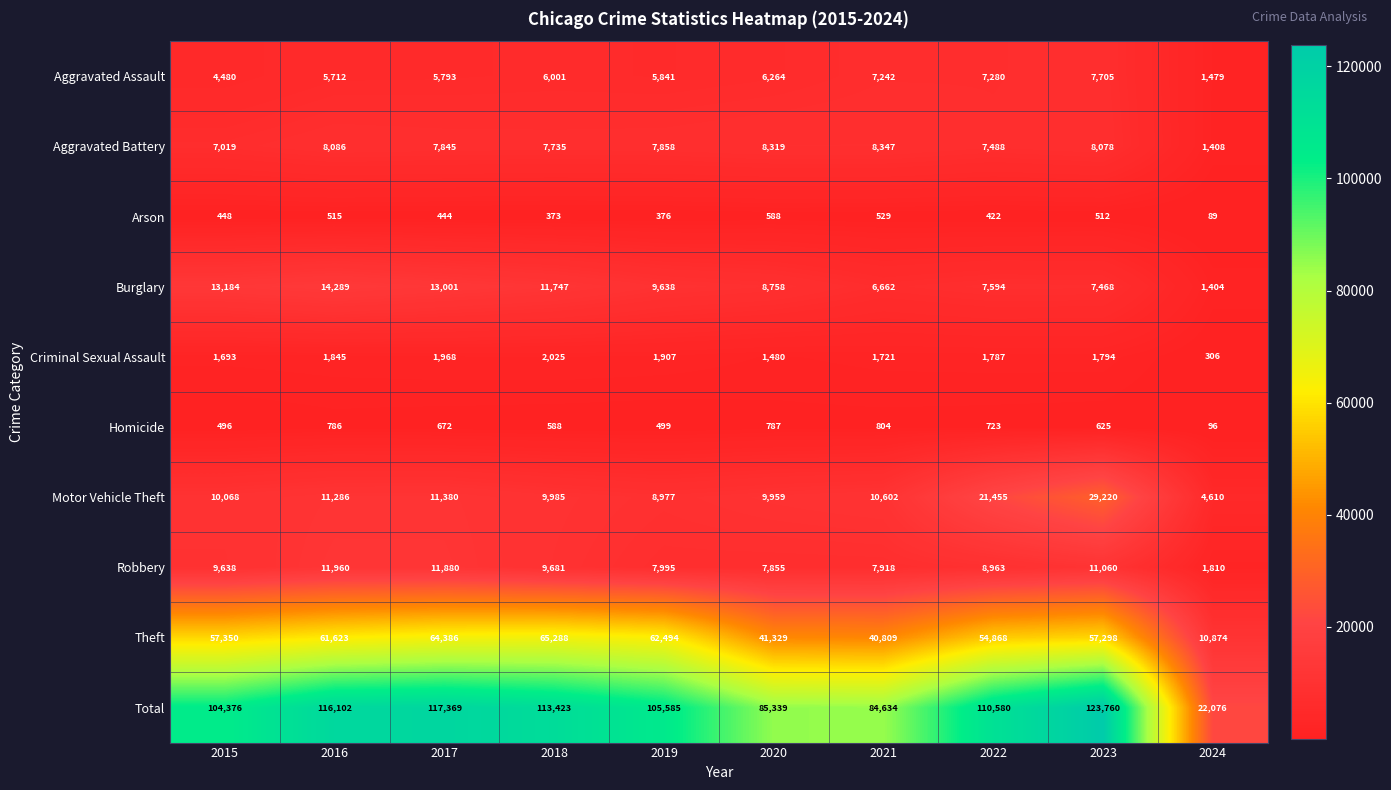

List the series in order of their peak value, highest first.

Total, Theft, Motor Vehicle Theft, Burglary, Robbery, Aggravated Battery, Aggravated Assault, Criminal Sexual Assault, Homicide, Arson